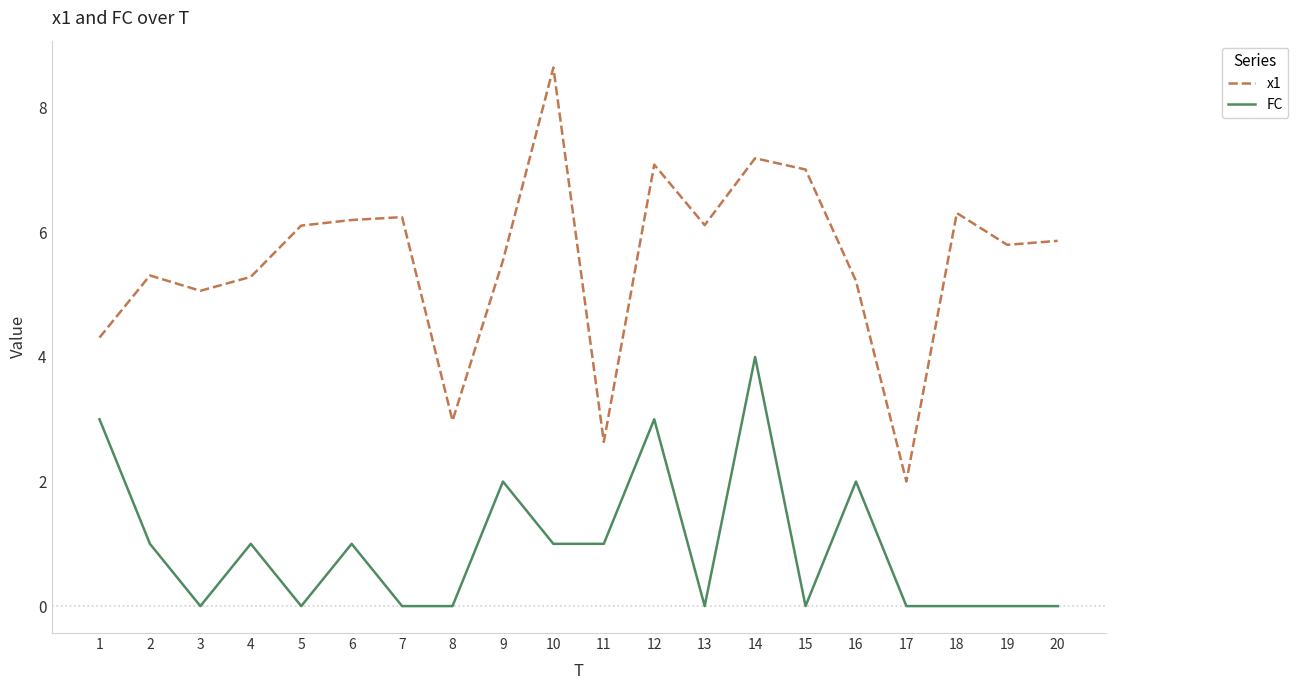

What is the sum of all FC values?

19.0